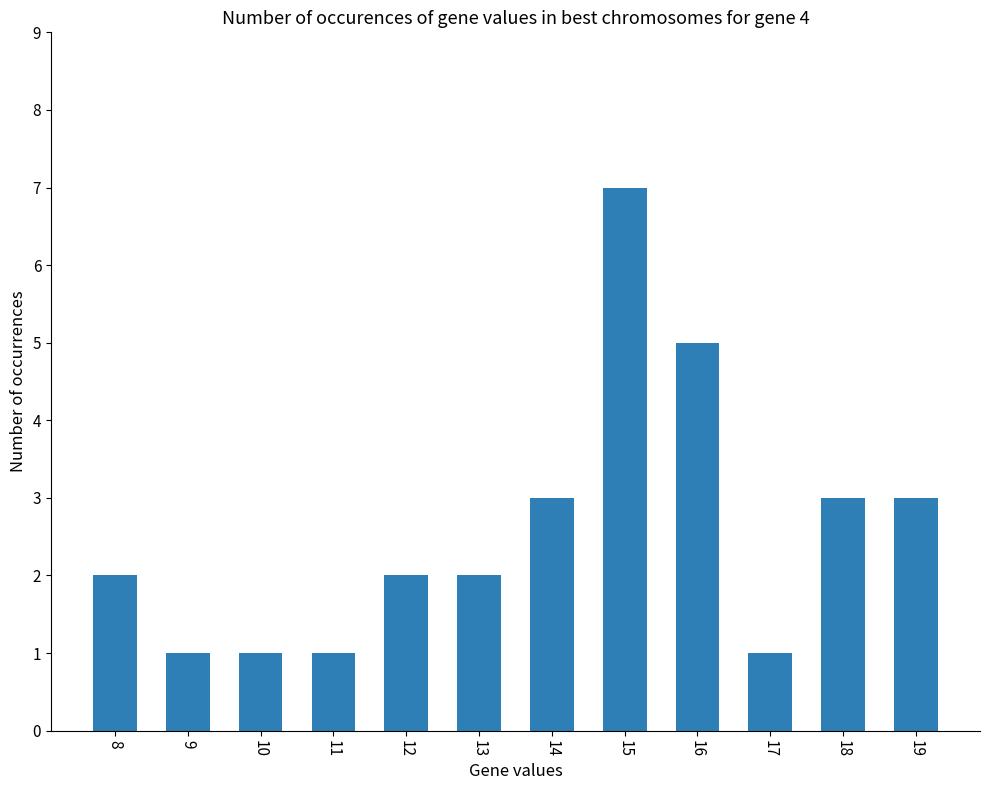

The chart shows a value of 3 at 19. True or false?

True